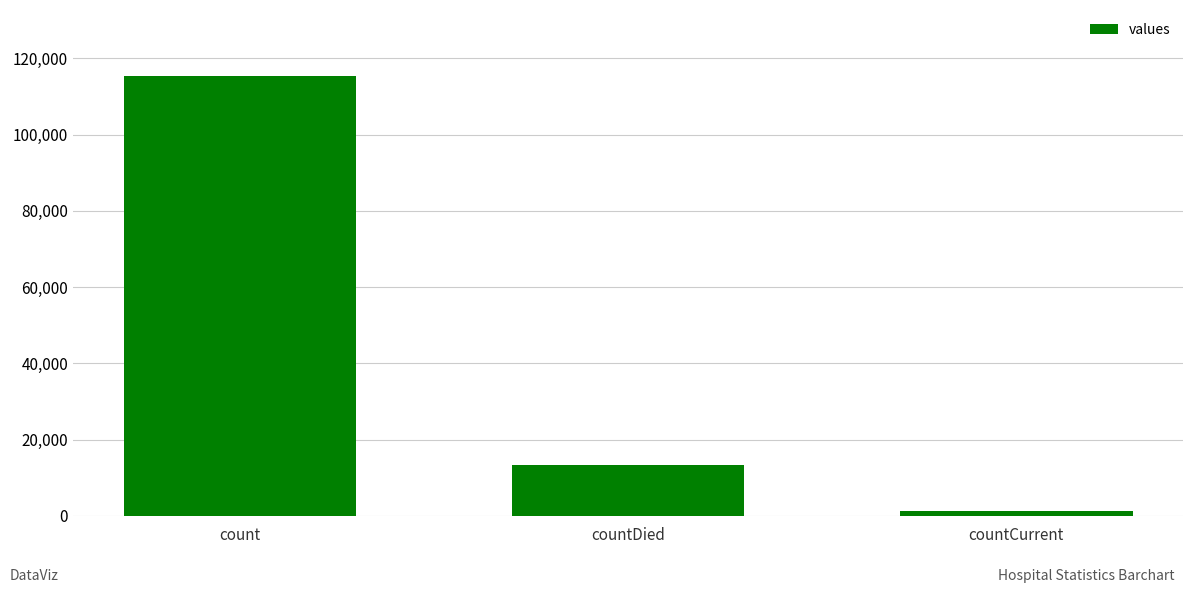

Approximately how many times larger is the value at count compared to countCurrent?

83.4